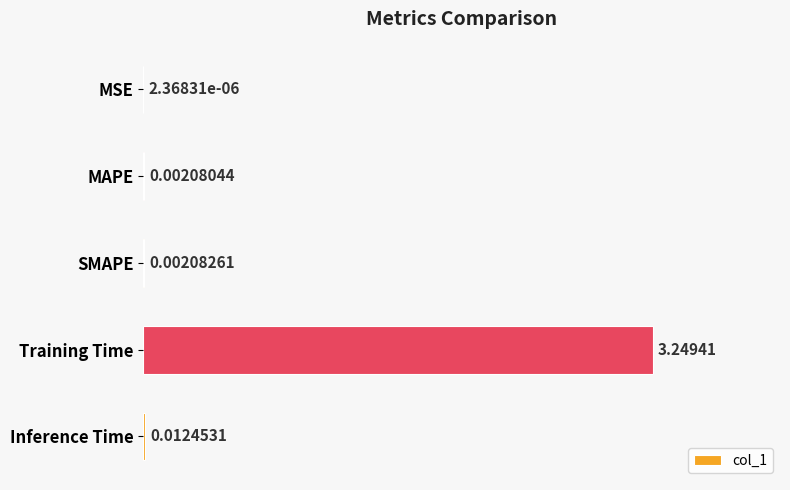

Between Inference Time and SMAPE, which is larger?

Inference Time